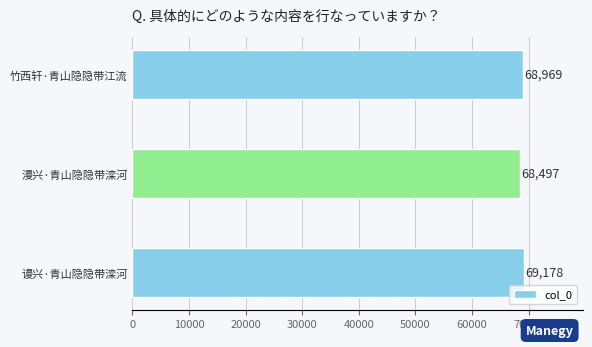

What is the smallest value displayed?

68497